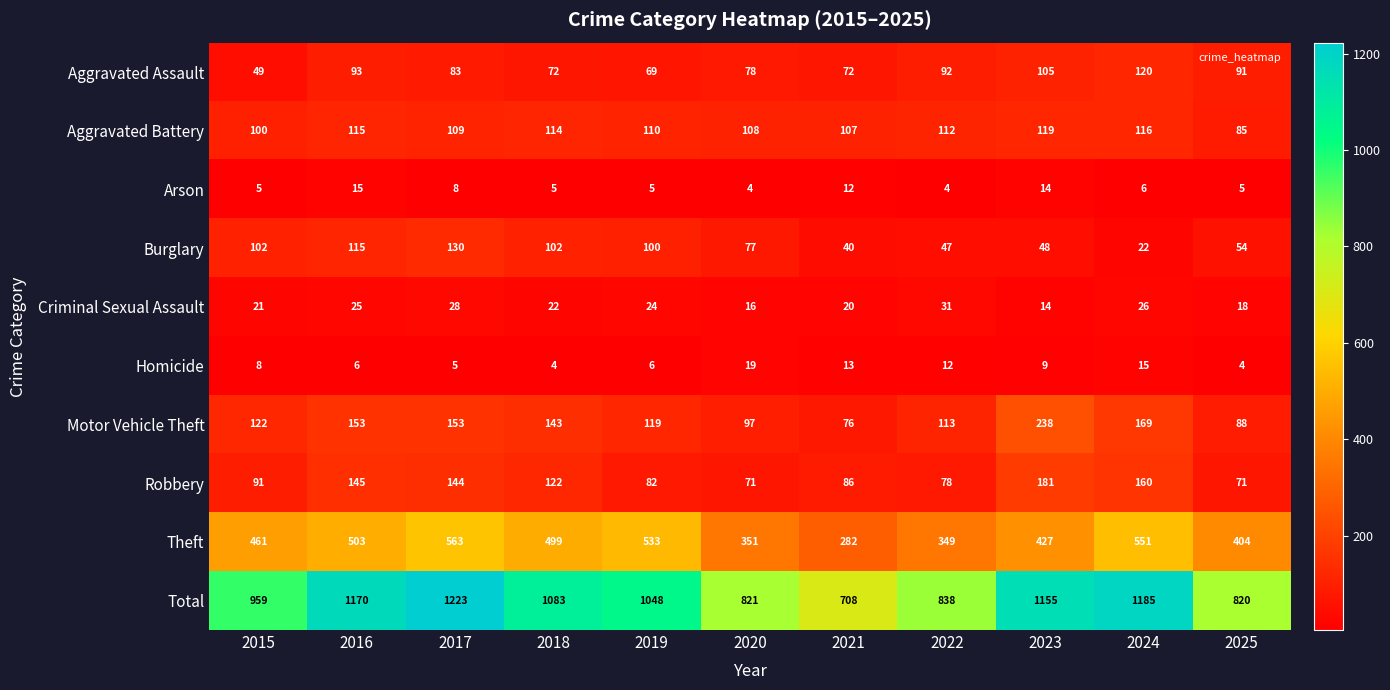

What is the difference between the highest and lowest values at 2019?

1043